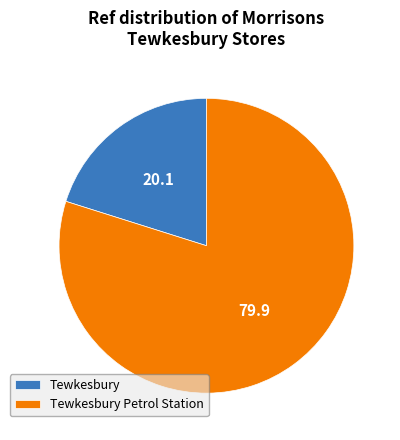

Is it true that Tewkesbury is 20% of the pie?

True